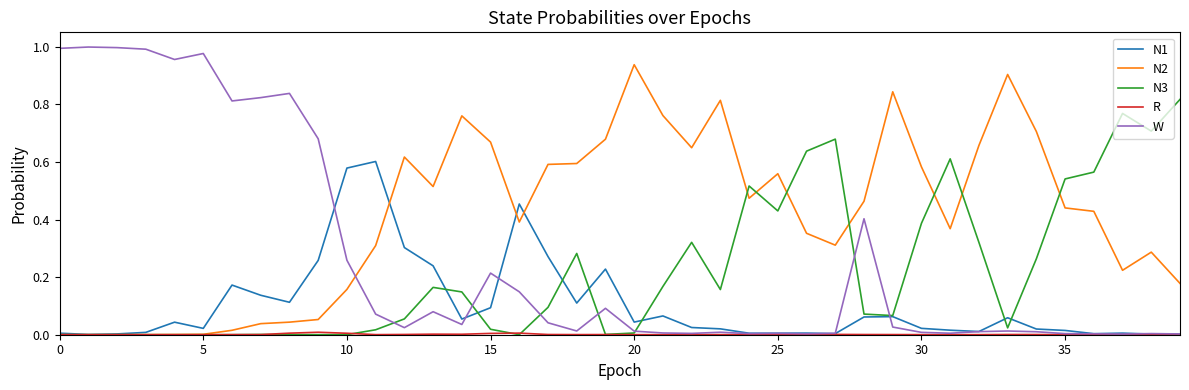

Which series ends up on top after the final intersection of W and N2?

N2